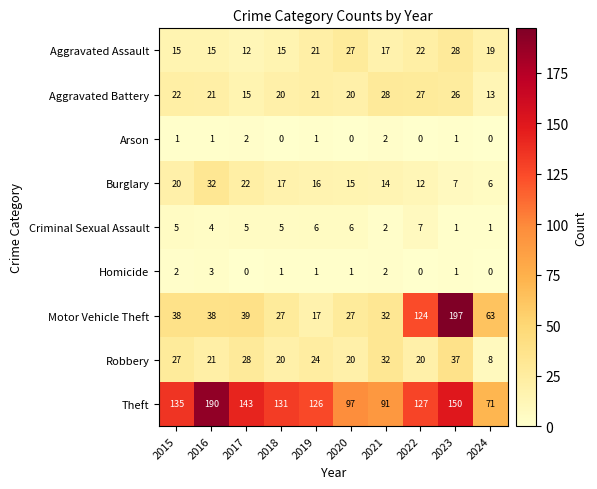

The value of Arson at 2016 is 1. True or false?

True